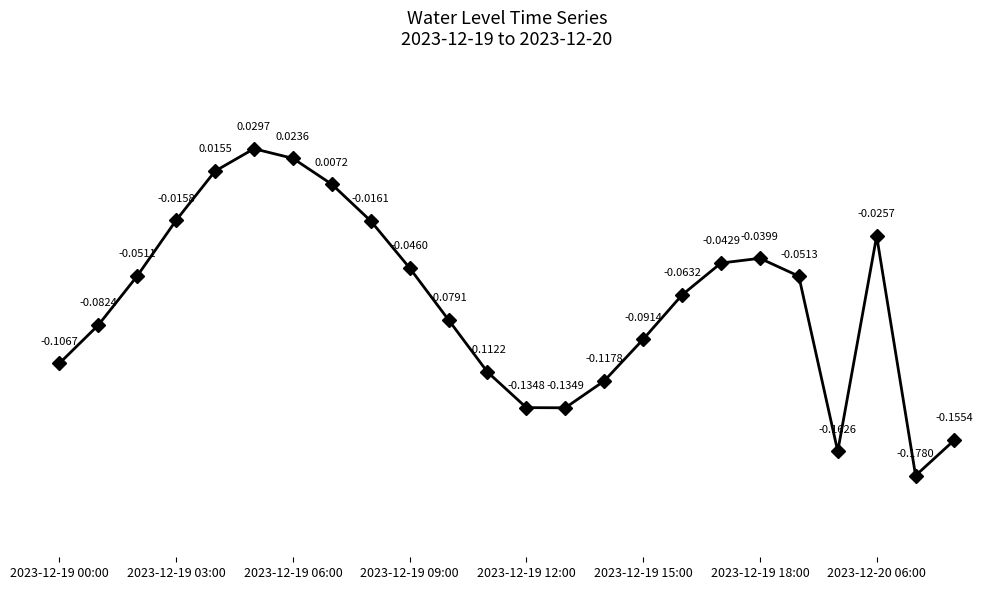

Is this an area chart (filled region under the line)?

No